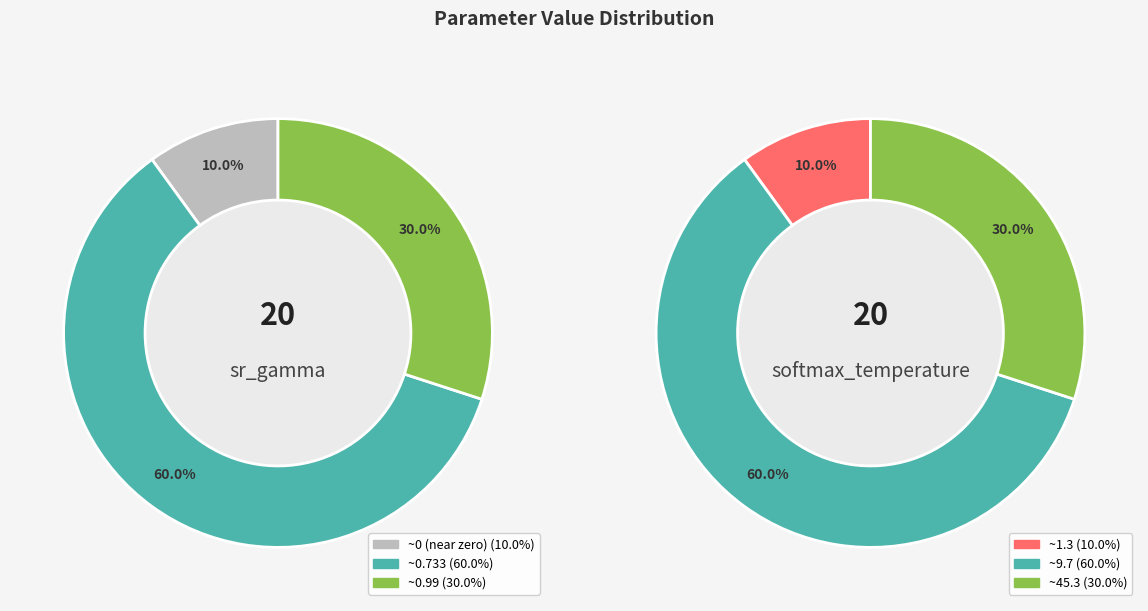

At 5, list the series in order from largest to smallest.

softmax_temperature, sr_gamma